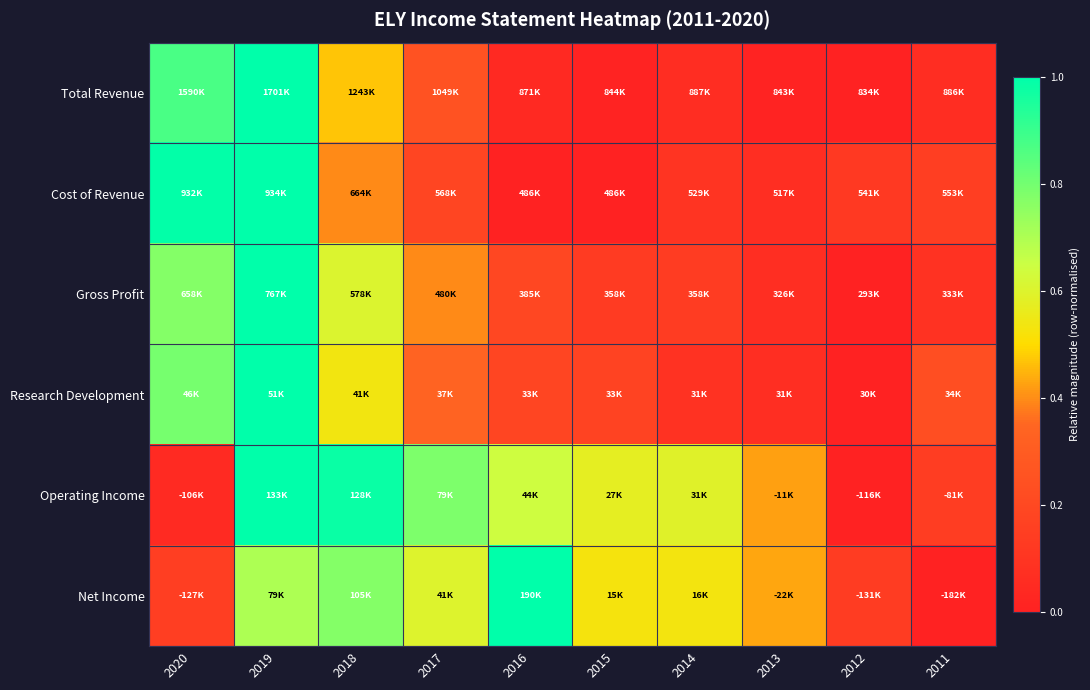

Rank the series by their maximum value, from lowest to highest.

Total Revenue, Cost of Revenue, Gross Profit, Research Development, Operating Income, Net Income